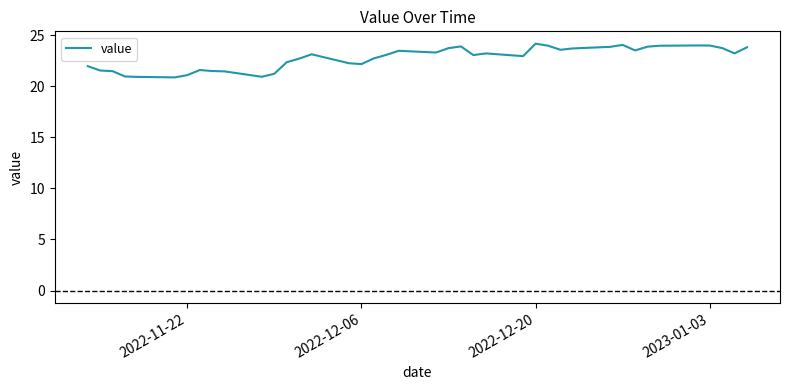

What is the smallest value displayed?

20.9